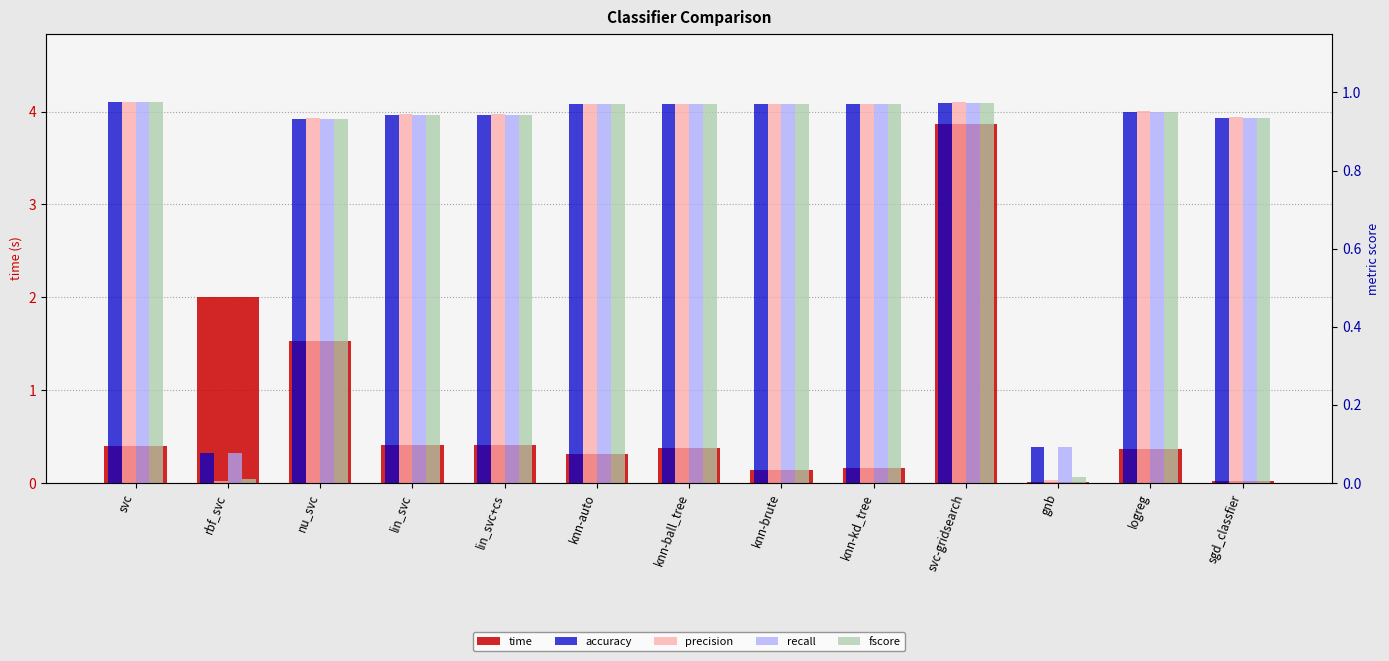

What is the label of the 12th bar from the left?

logreg